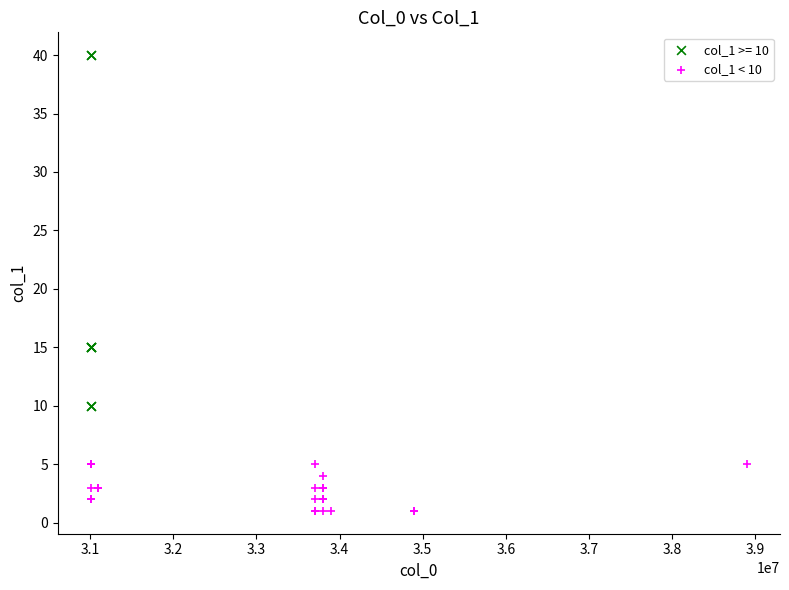

Which series reaches the minimum Y coordinate?

col_1 < 10